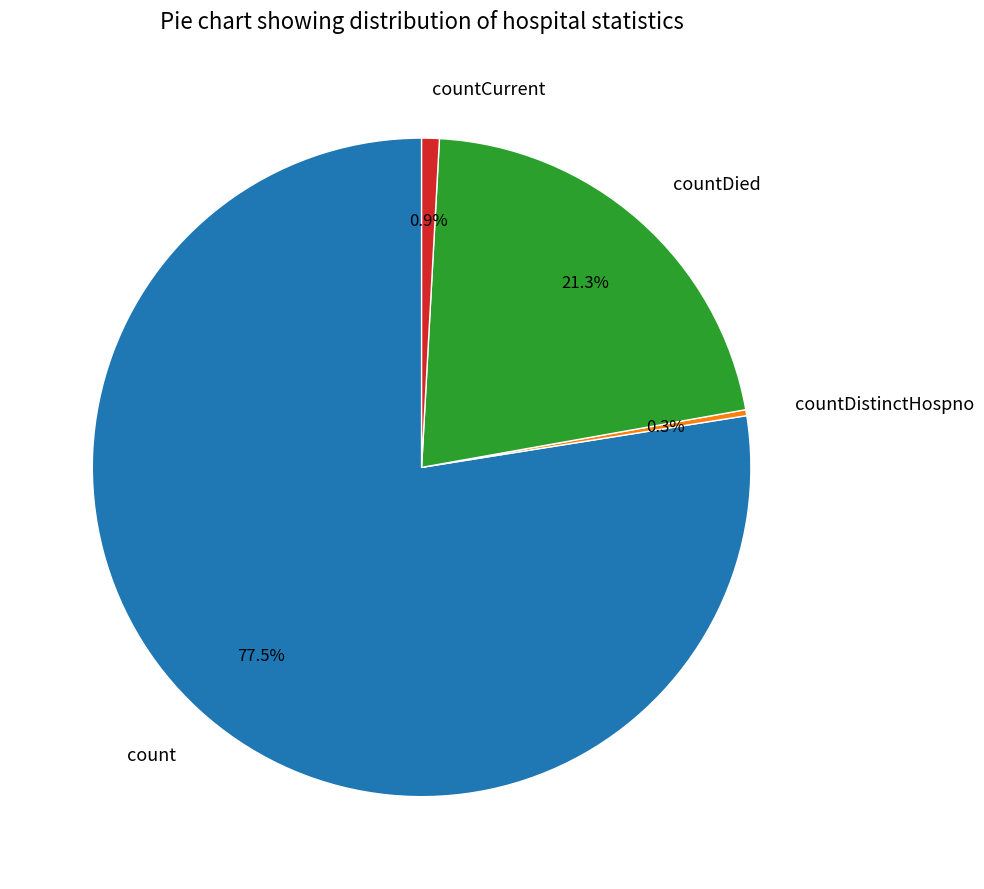

Which has a higher value, countDied or countDistinctHospno?

countDied